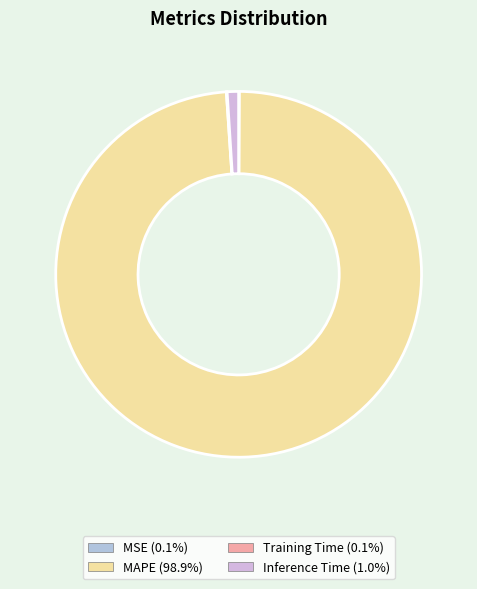

To the nearest percent, what is the difference between the largest and smallest slice percentages?

99%